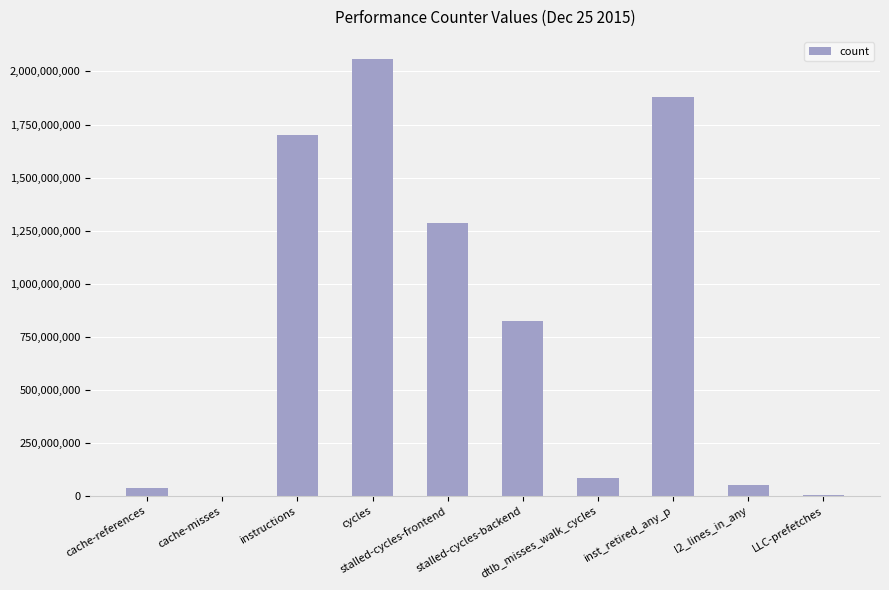

The chart shows a value of 35796468 at cache-references. True or false?

True